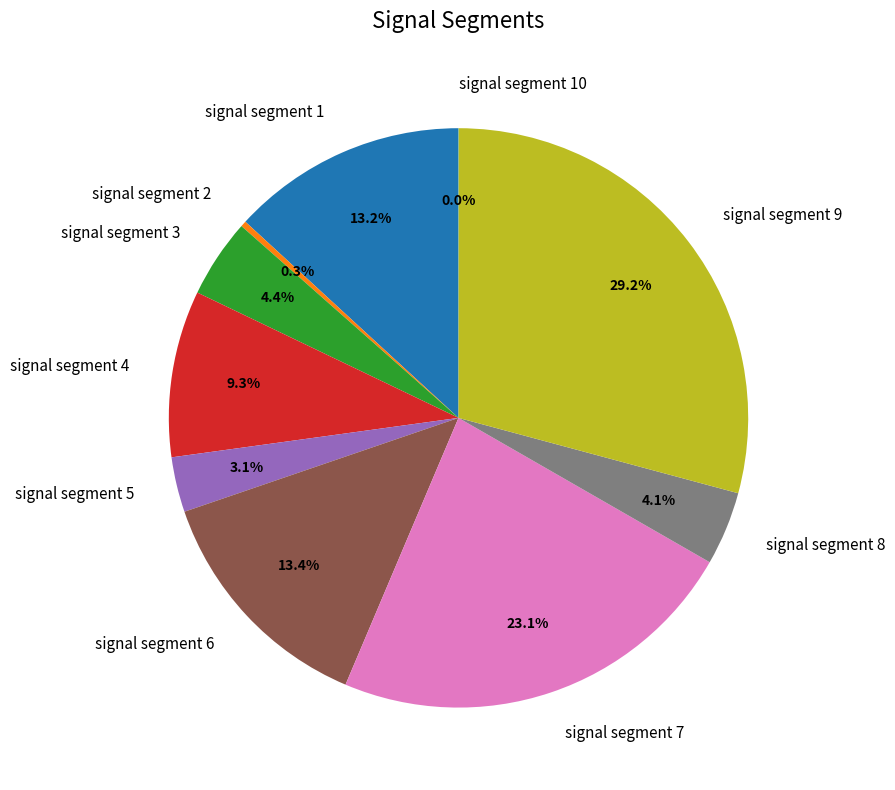

Is there any slice that represents more than half of the pie?

No